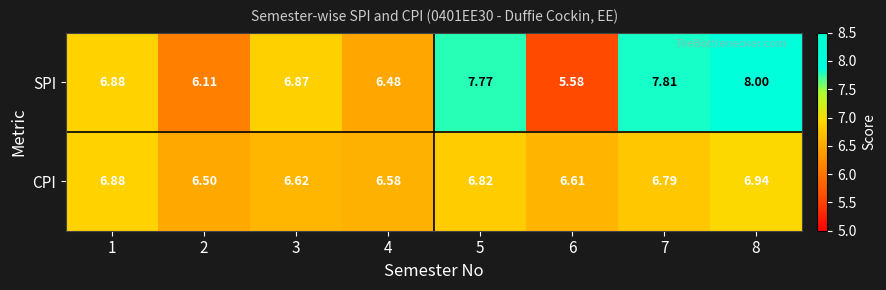

Which series has the largest total across all categories?

SPI